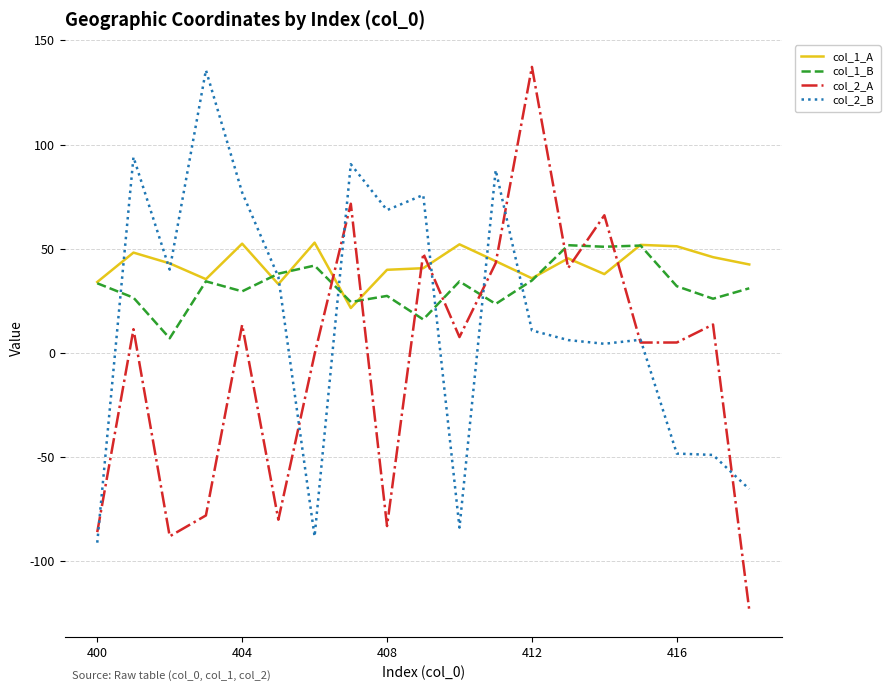

What is the greatest value displayed?

137.2